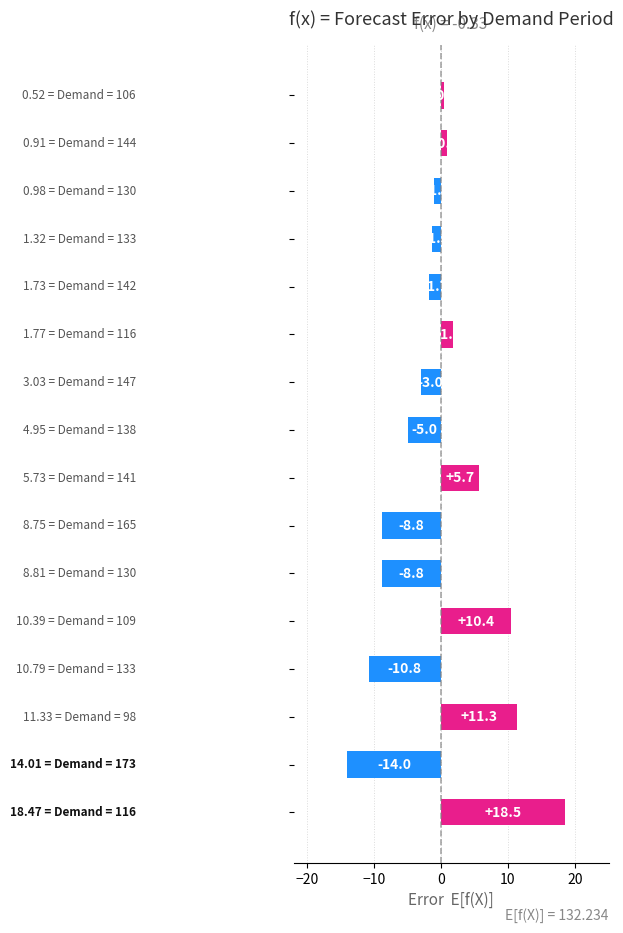

What is the minimum value shown in the chart?

-14.0